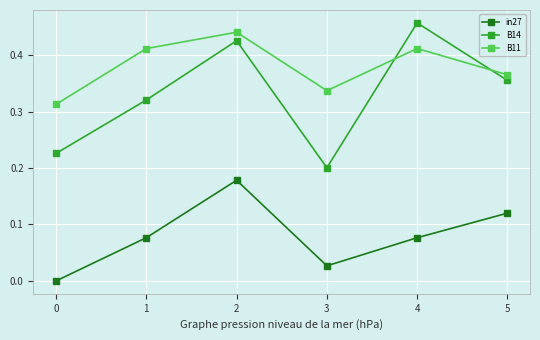

Which series has the largest total across all categories?

B11